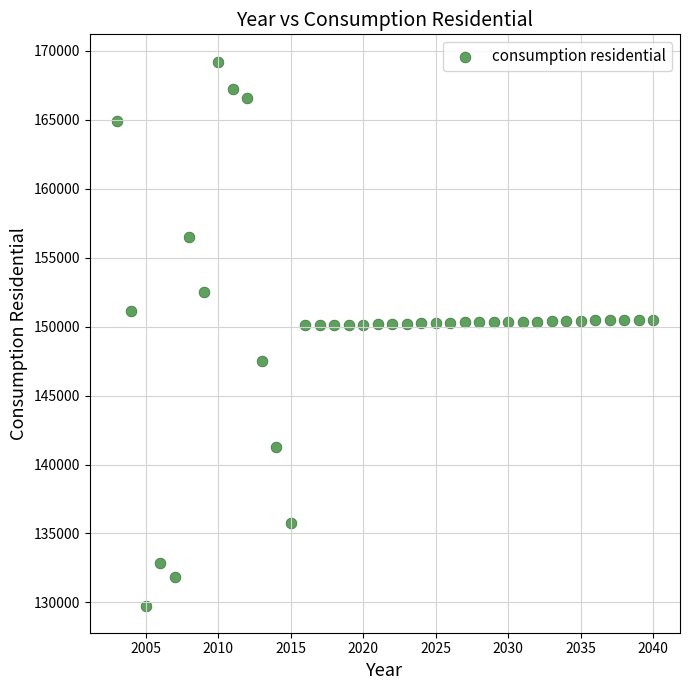

What is the range of Y values (max minus min)?

39448